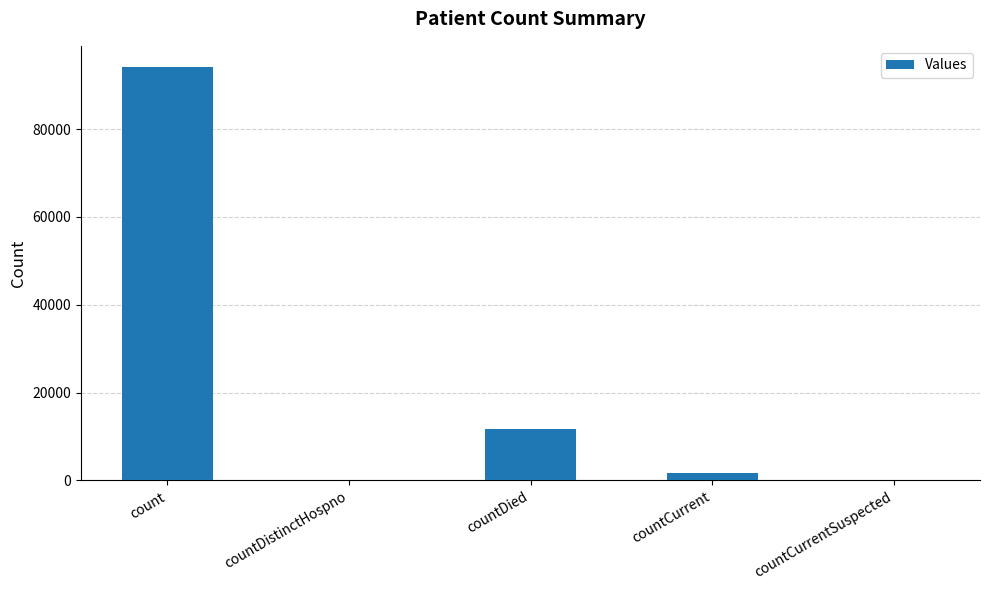

True or false: the data shows 58337 at countCurrentSuspected.

False